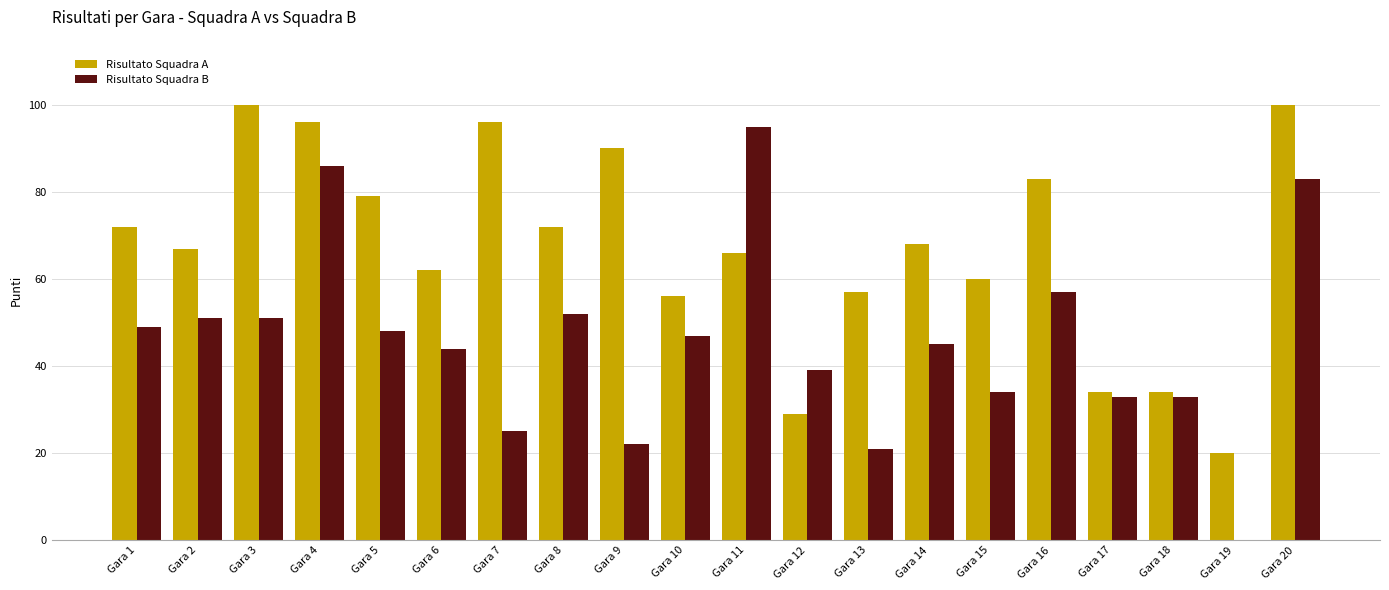

What is the sum of the Risultato Squadra B values at Gara 11 and Gara 16?

152